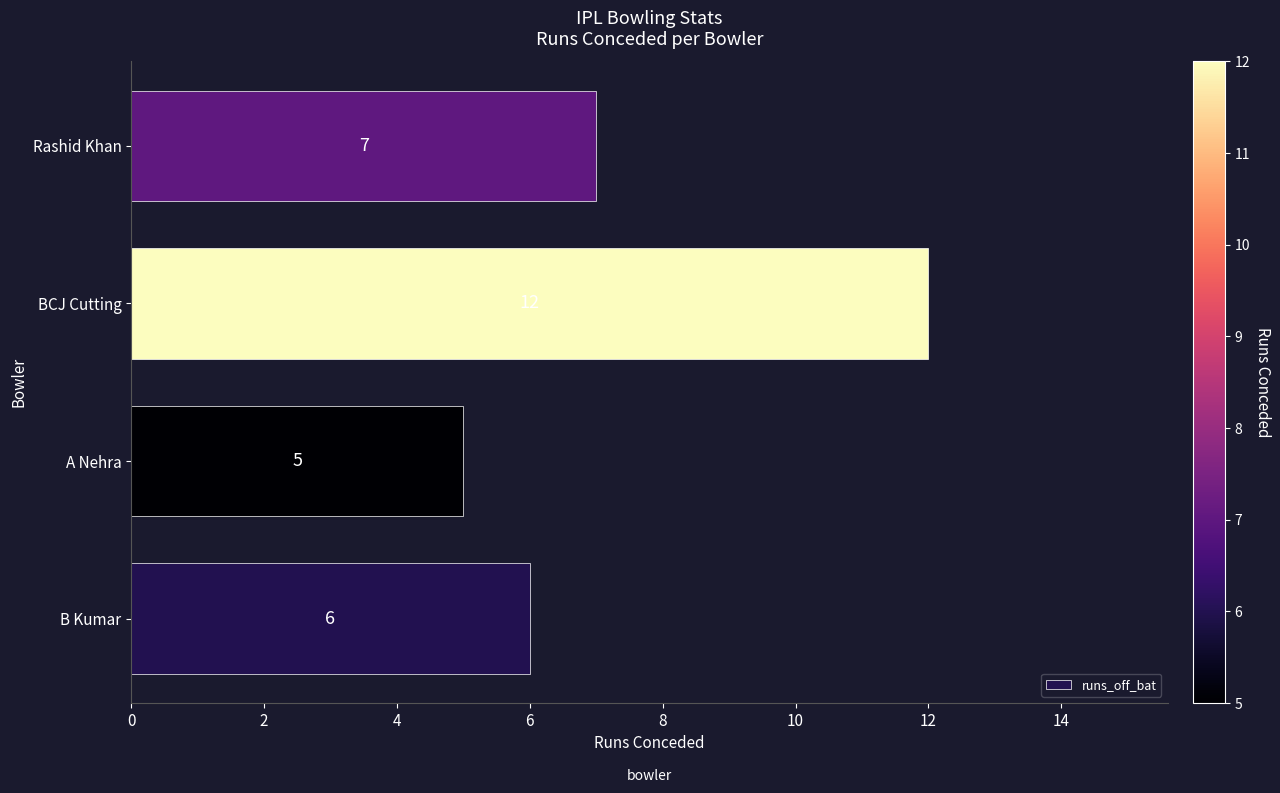

Count the values in the range 6 to 12.

3